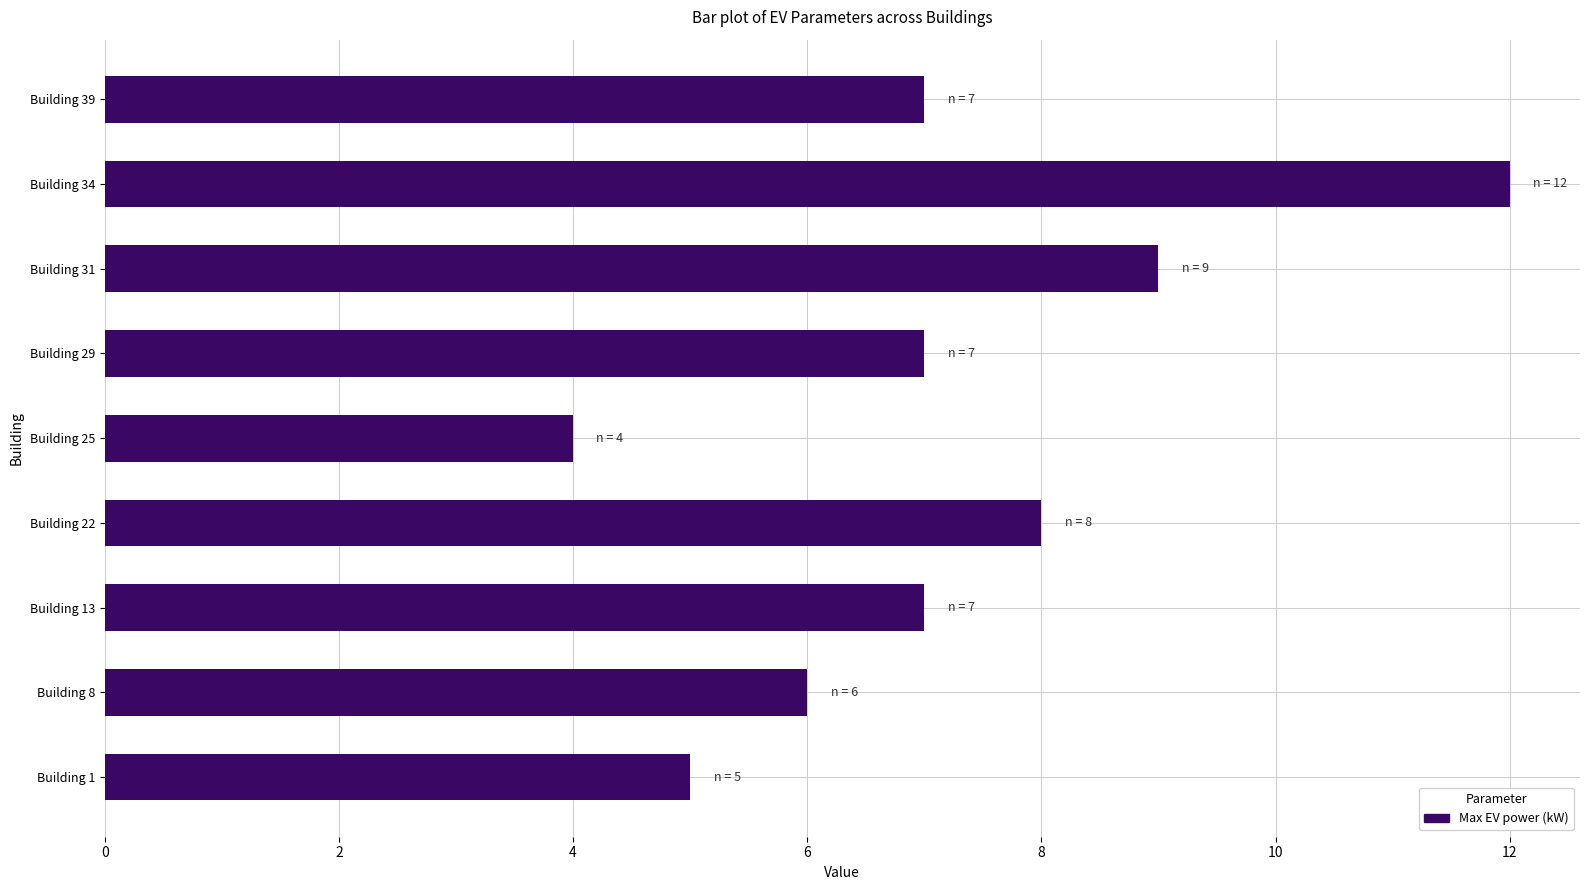

Which category has the lowest value across all series?

Building 25